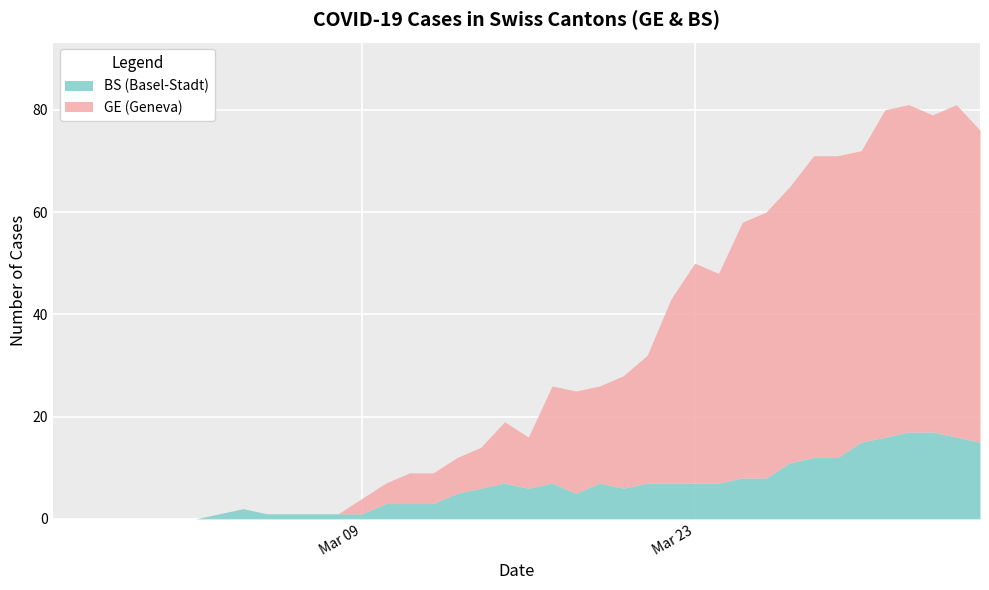

List the labels in order of GE (Geneva) value, largest first.

38, 35, 36, 37, 39, 32, 33, 34, 31, 30, 29, 27, 28, 26, 25, 24, 22, 21, 23, 19, 20, 18, 17, 15, 16, 14, 13, 0, 1, 2, 3, 4, 5, 6, 7, 8, 9, 10, 11, 12